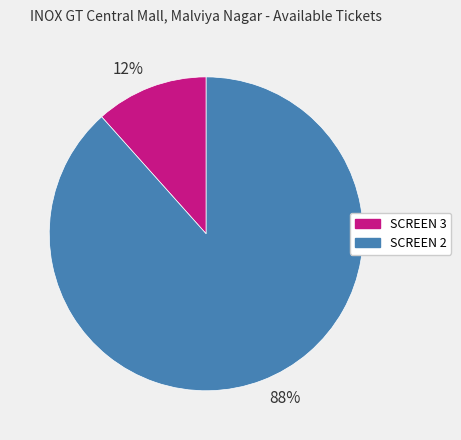

Is it true that 88% is 88% of the pie?

True